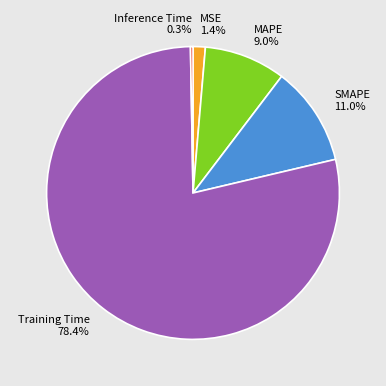

What percentage is the SMAPE slice, to the nearest percent?

11%